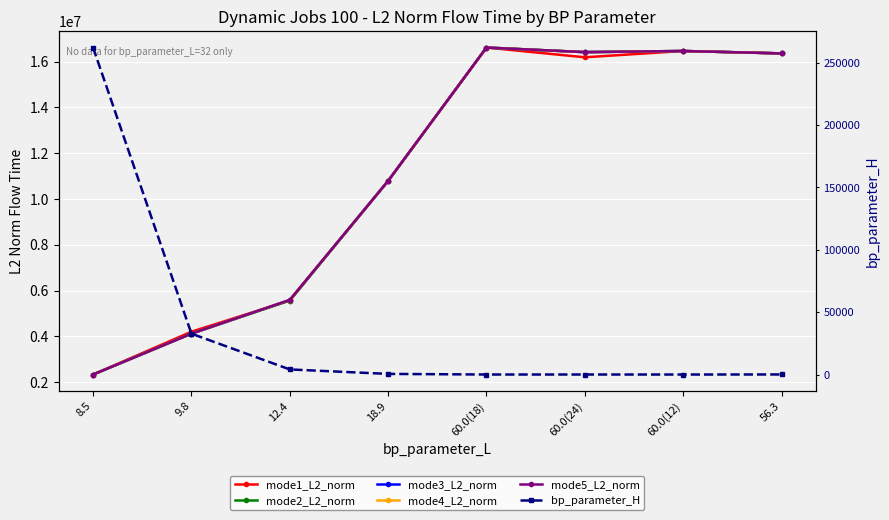

Which category has the lowest value across all series?

60.0(12)